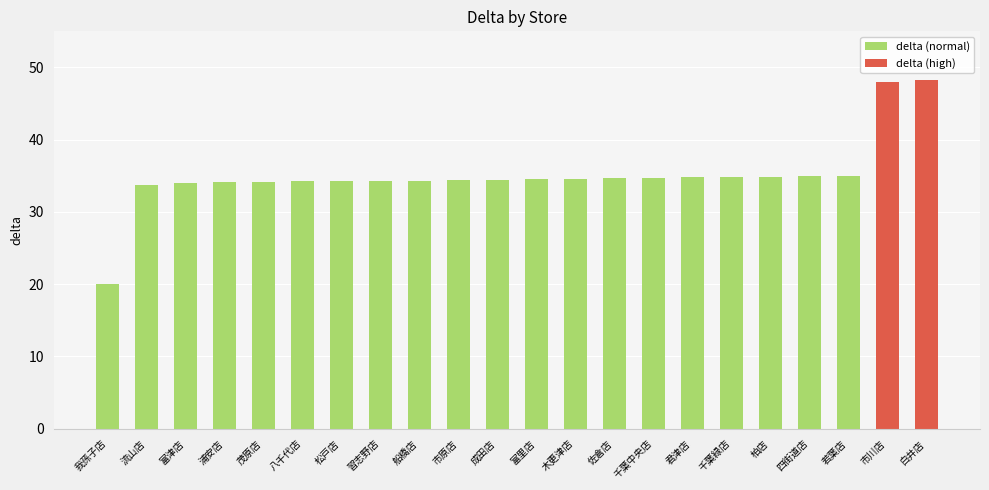

At which label is the value closest to 34?

富津店